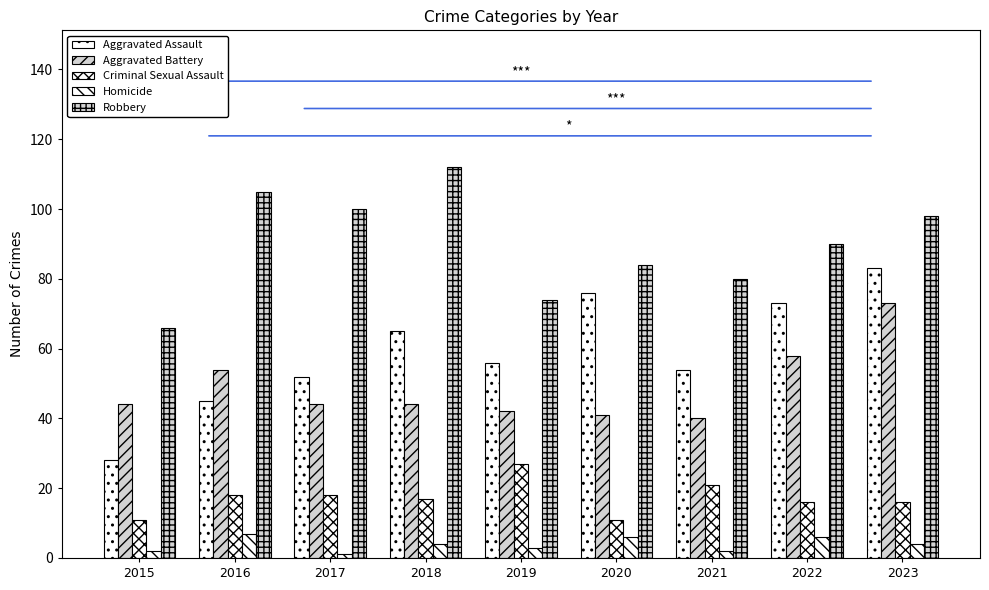

What is the value of the Robbery bar at the 3rd from the left?

100